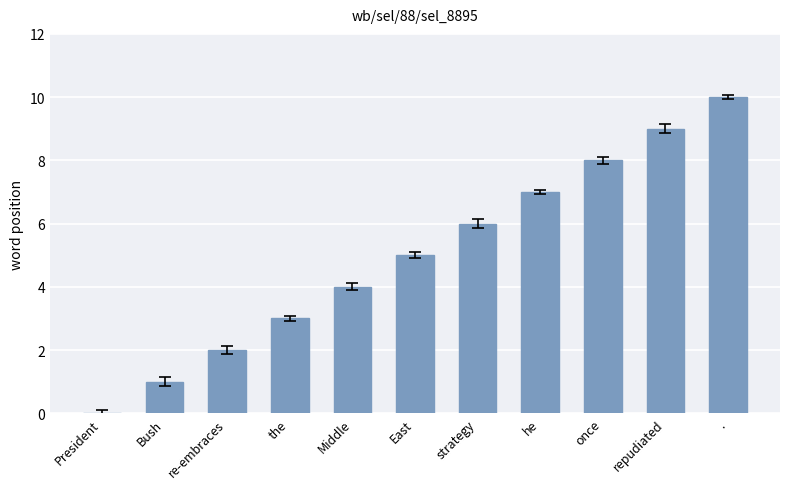

Reading left to right, list all the values displayed in this chart.

0	1	2	3	4	5	6	7	8	9	10